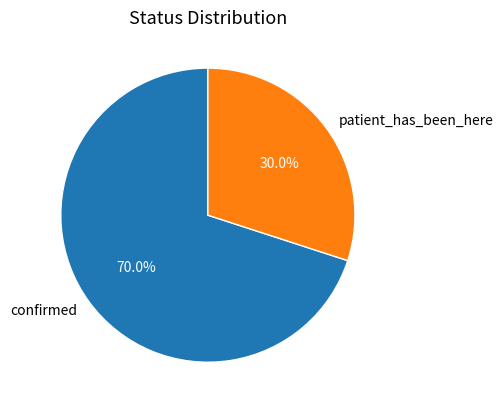

Between patient_has_been_here and confirmed, which is larger?

confirmed